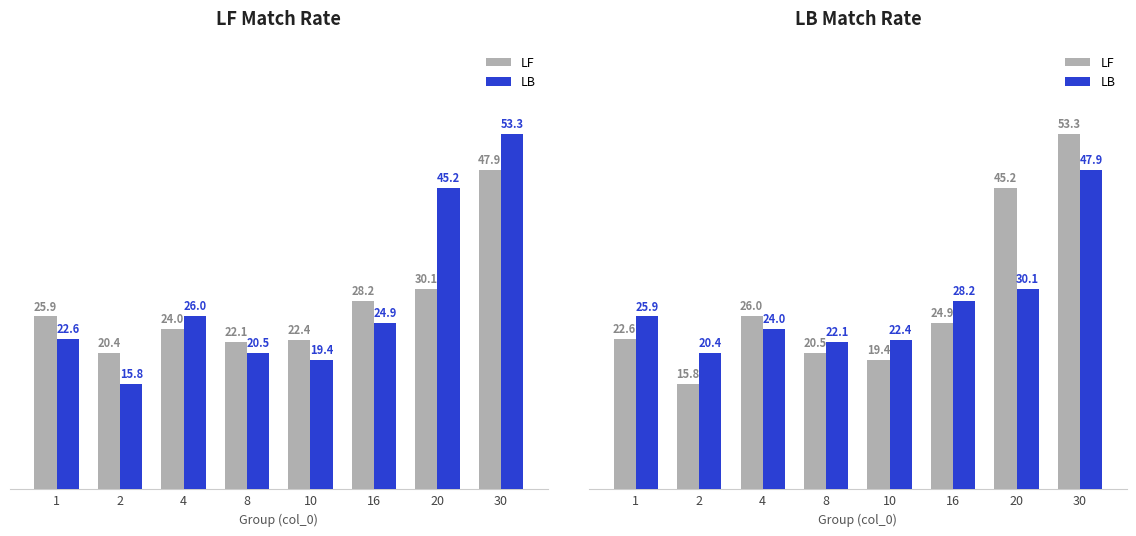

Which label corresponds to the smallest value in the chart?

2